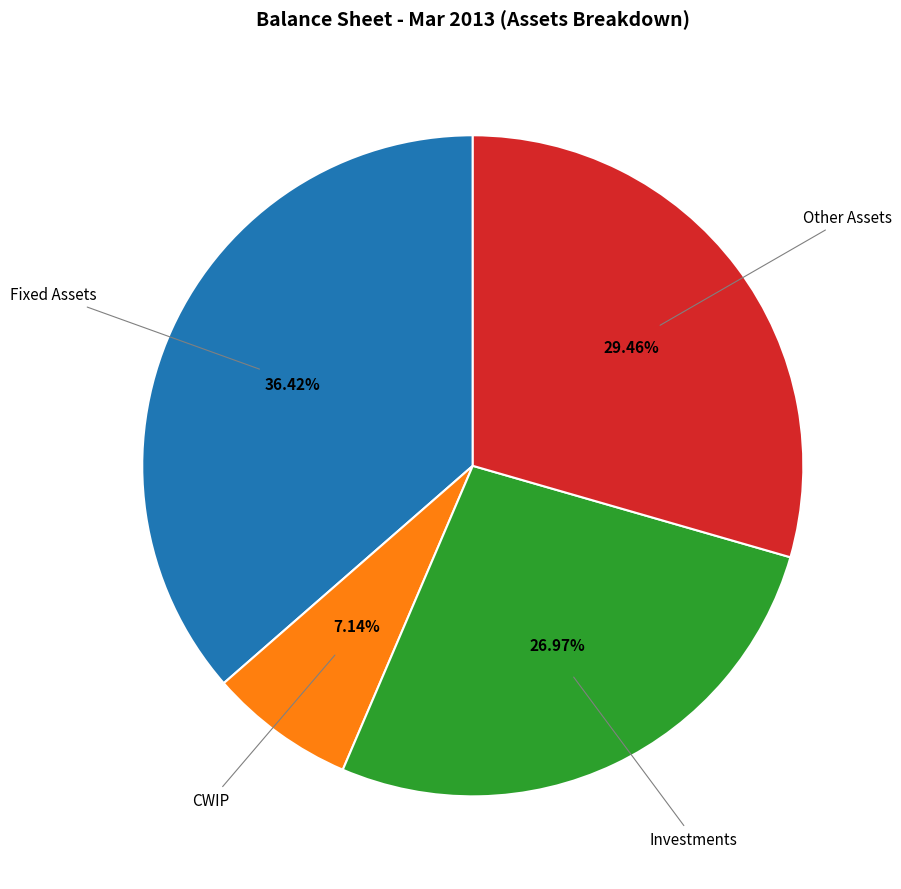

Is there any slice that represents more than half of the pie?

No